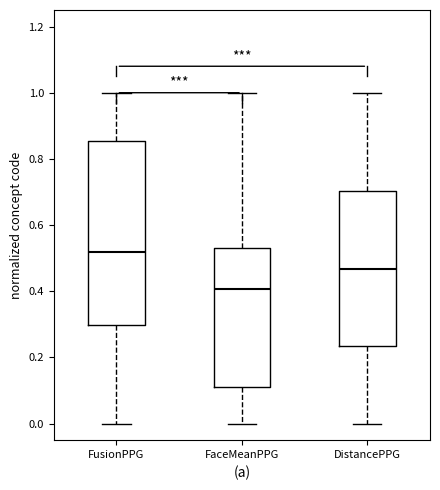

Which box's median line is the highest?

FusionPPG